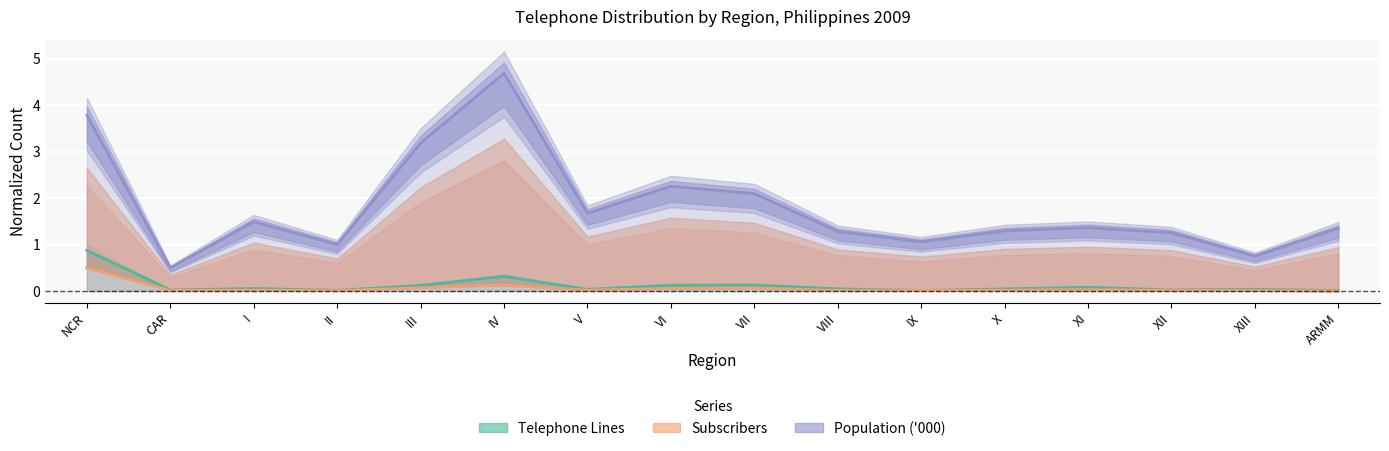

What is the total value across all series at XI?

1.5